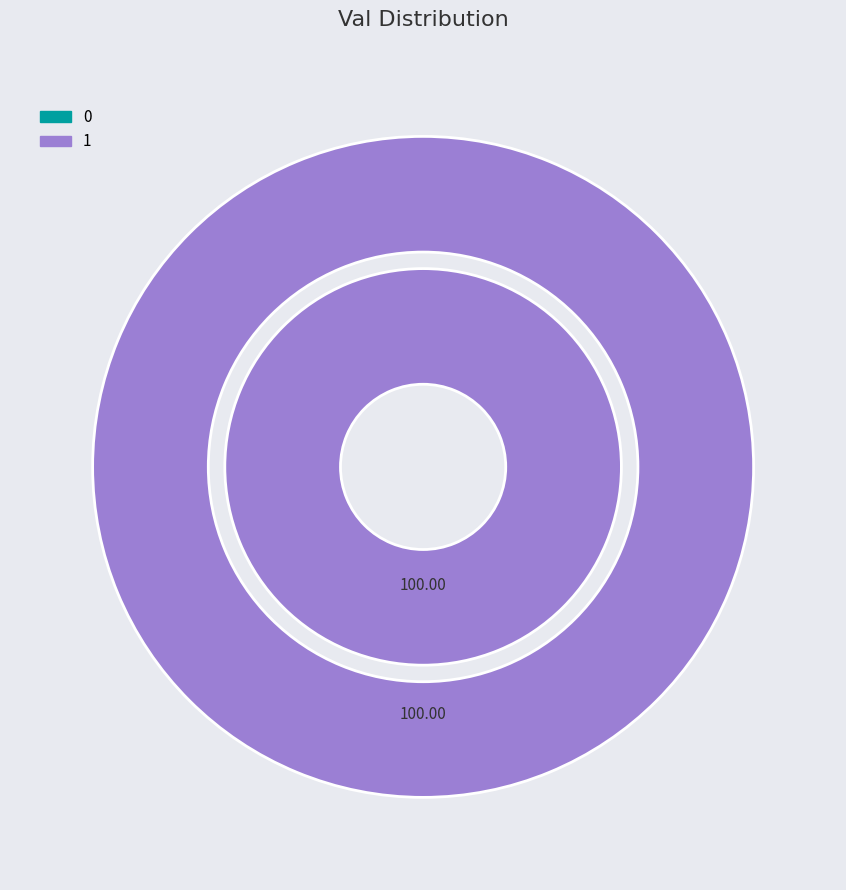

To the nearest percent, what is the average slice percentage?

50%